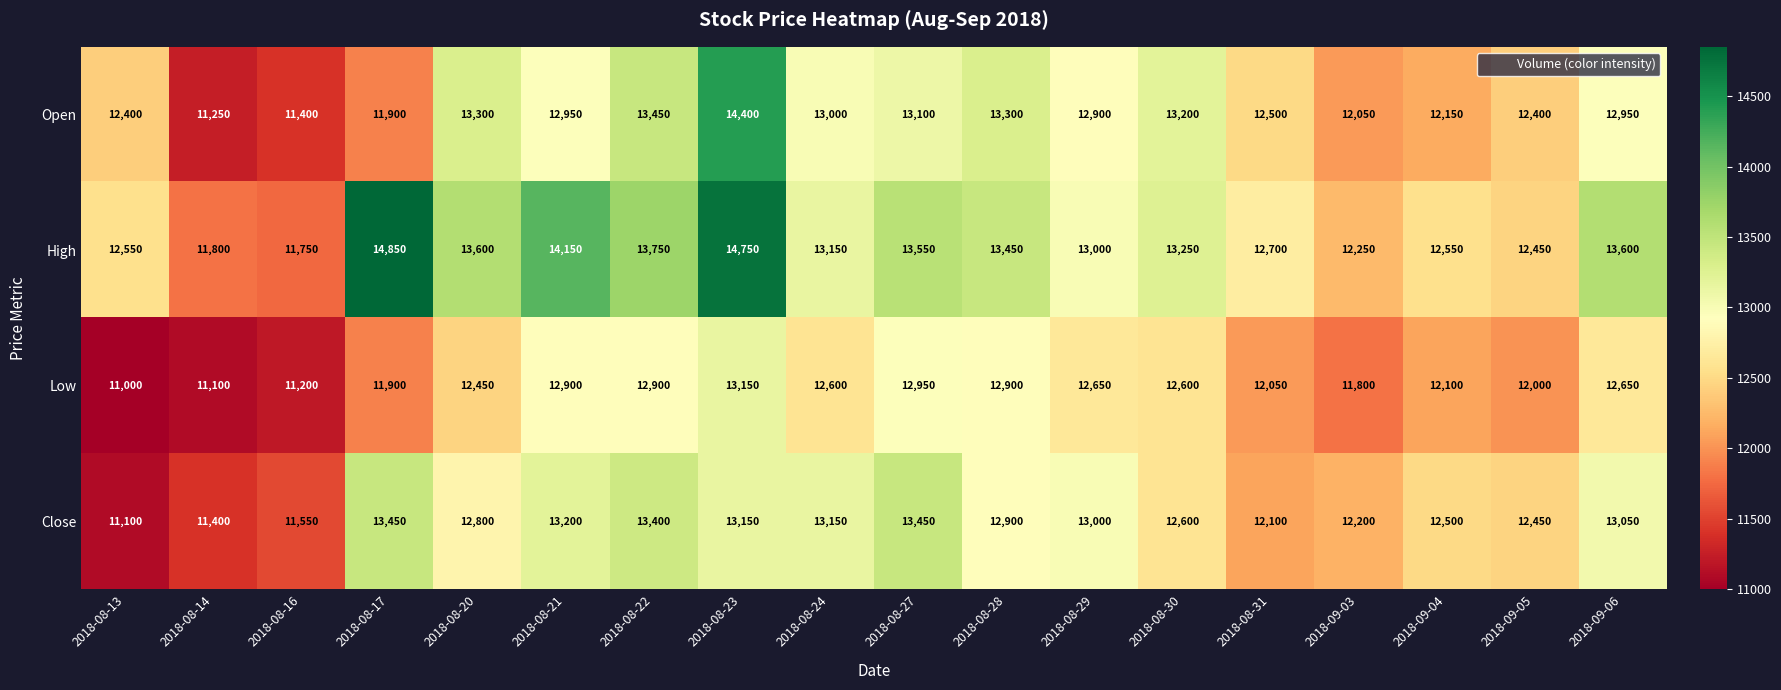

Rank the series at 2018-08-31 from lowest to highest value.

Low, Close, Open, High